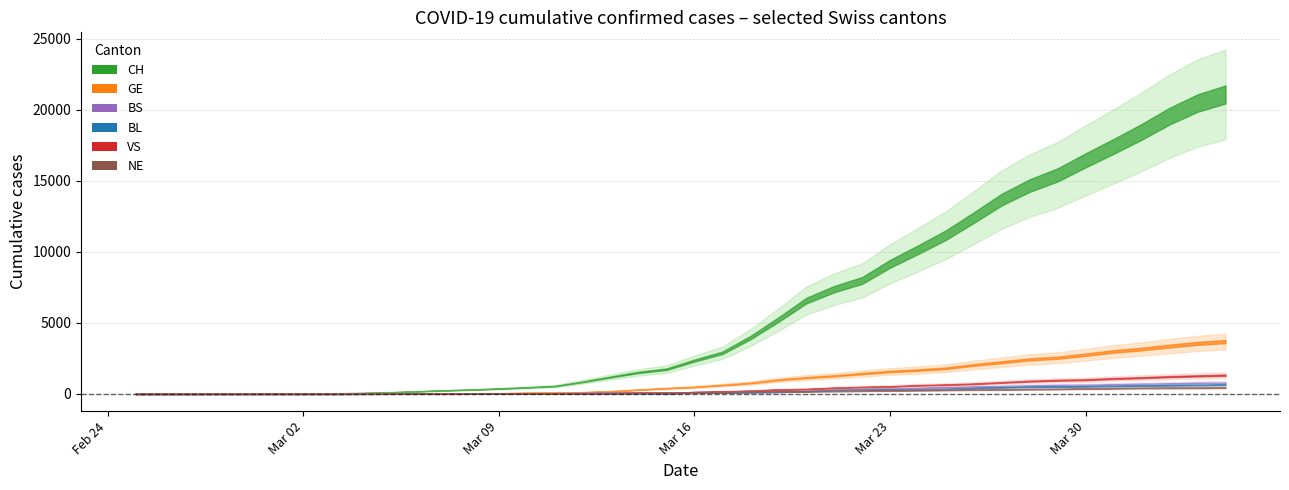

What are all the series names shown in the legend?

CH, GE, BS, BL, VS, NE